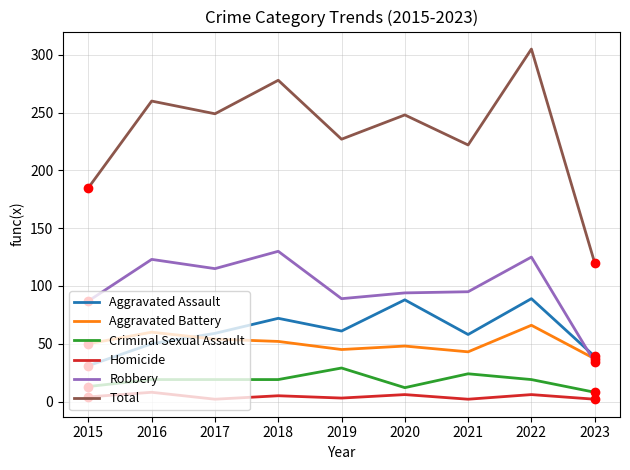

Rank the series by their maximum value, from lowest to highest.

Homicide, Criminal Sexual Assault, Aggravated Battery, Aggravated Assault, Robbery, Total